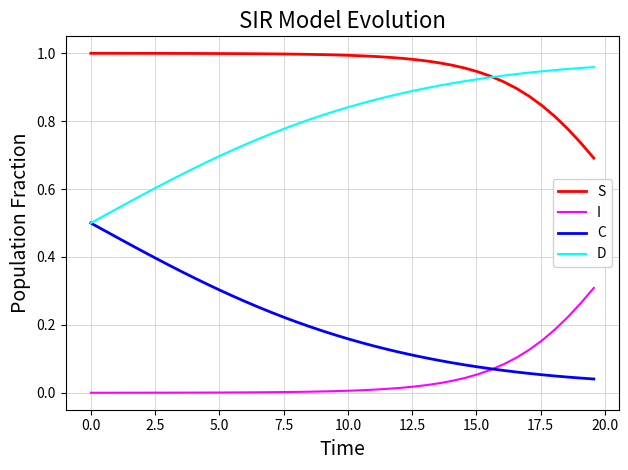

Which series has the largest total across all categories?

S